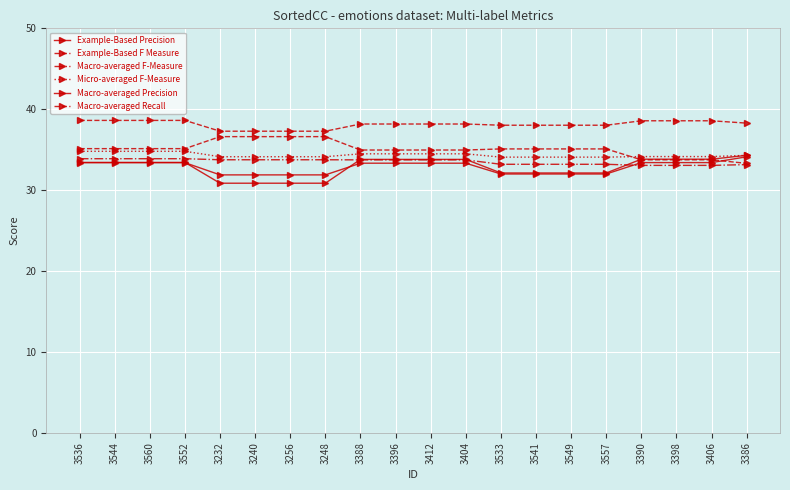

True or false: Micro-averaged F-Measure and Example-Based F Measure intersect in this chart.

False